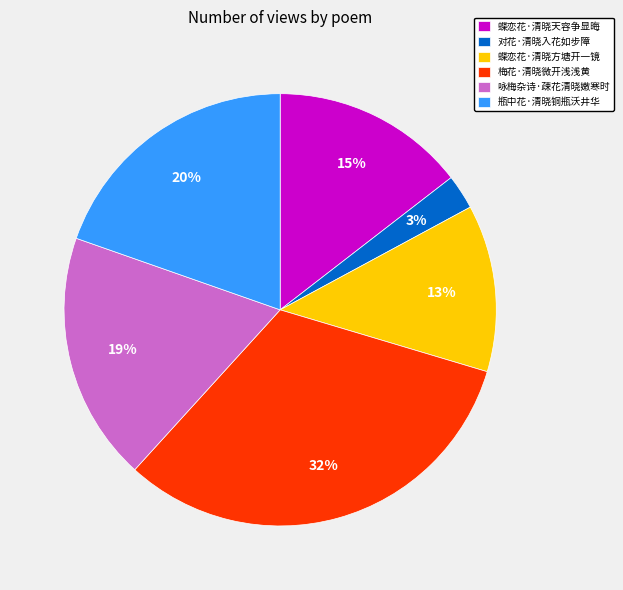

Combined, do 蝶恋花·清晓方塘开一镜 and 咏梅杂诗·疎花清晓嫩寒时 account for over 50%?

No